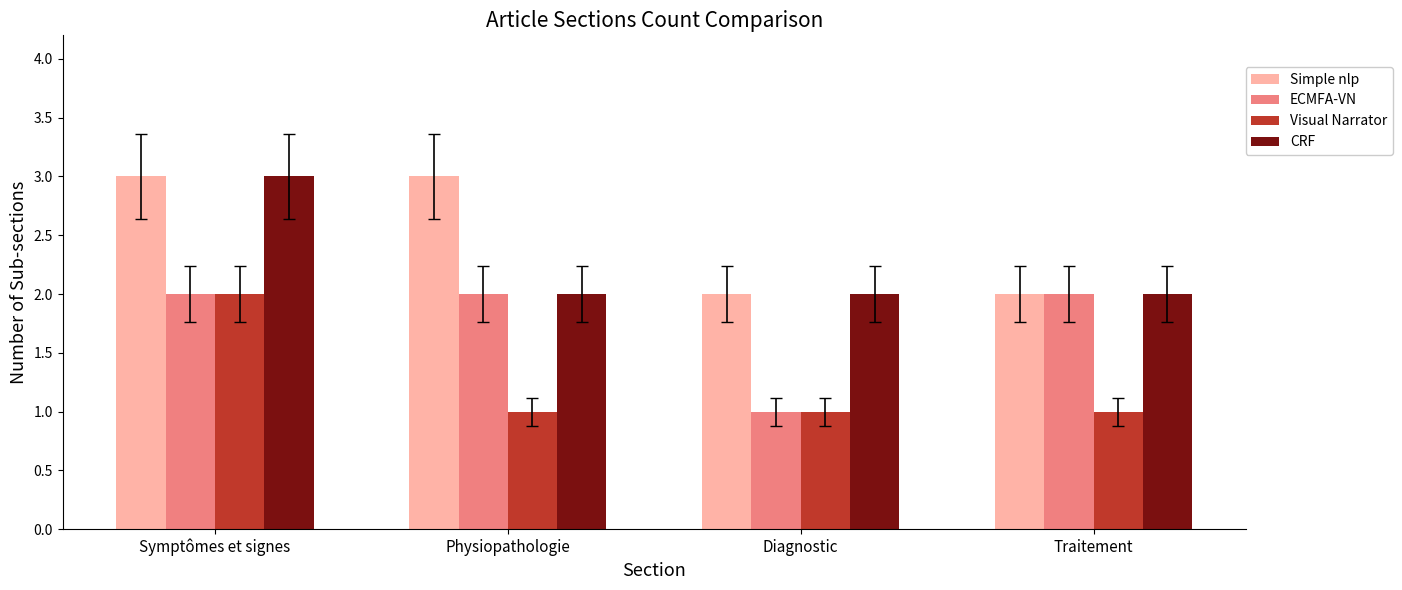

Between Physiopathologie and Traitement, which series saw the biggest shift?

Simple nlp